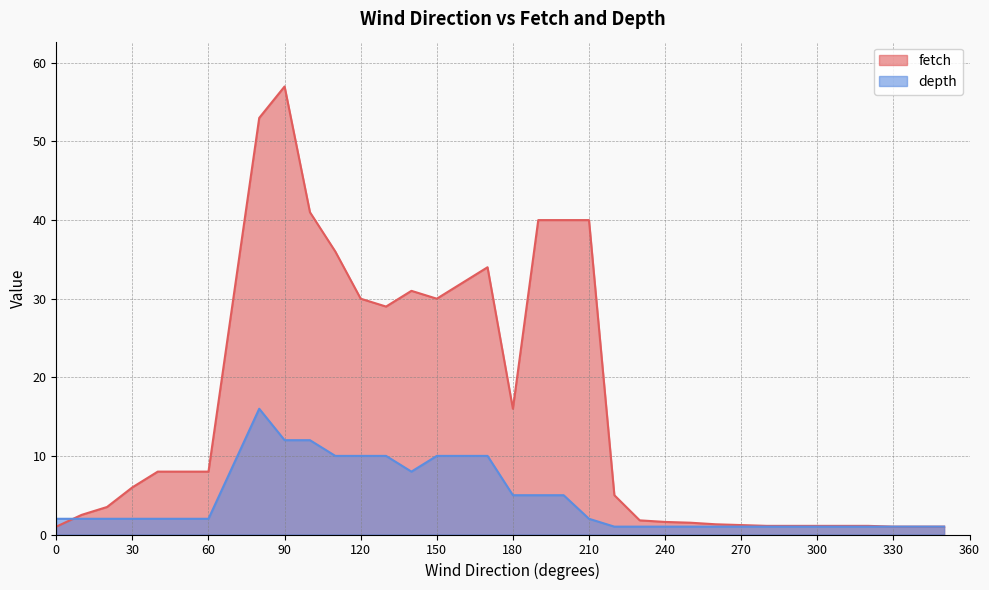

Which category has the highest value across all series?

90